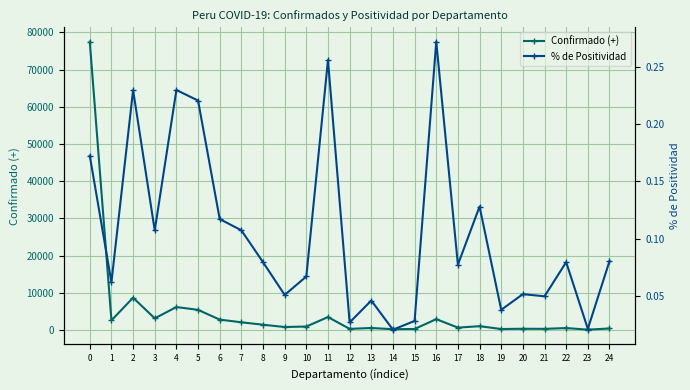

What is the difference between the Confirmado (+) values at 22 and 21?

211